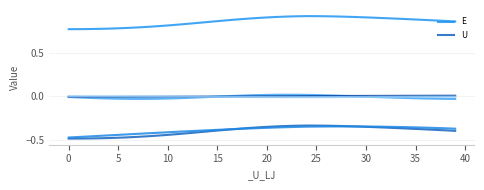

True or false: U and E intersect in this chart.

False